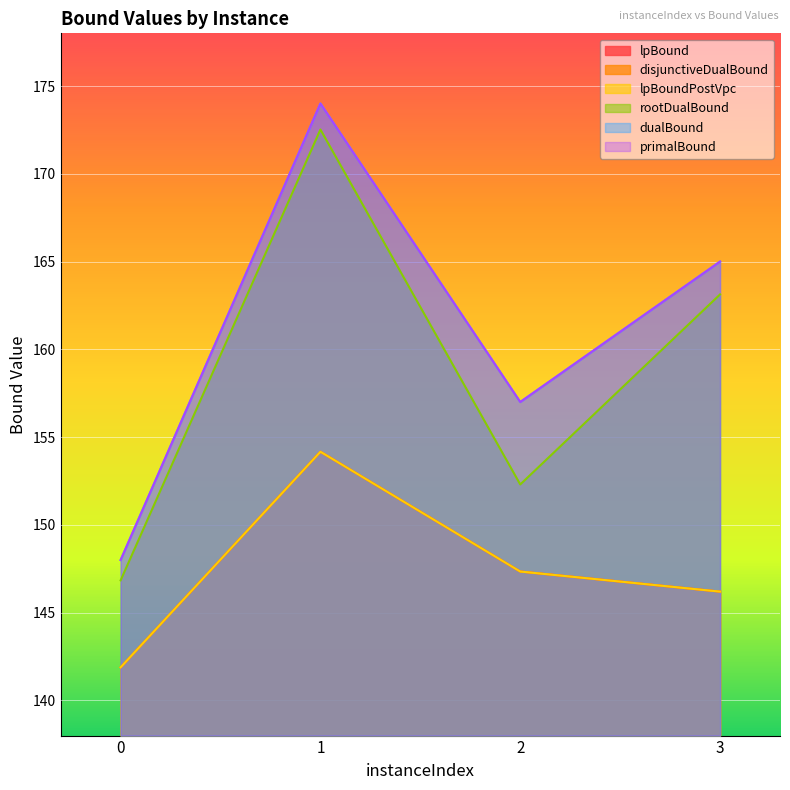

True or false: disjunctiveDualBound and rootDualBound cross at least once.

False